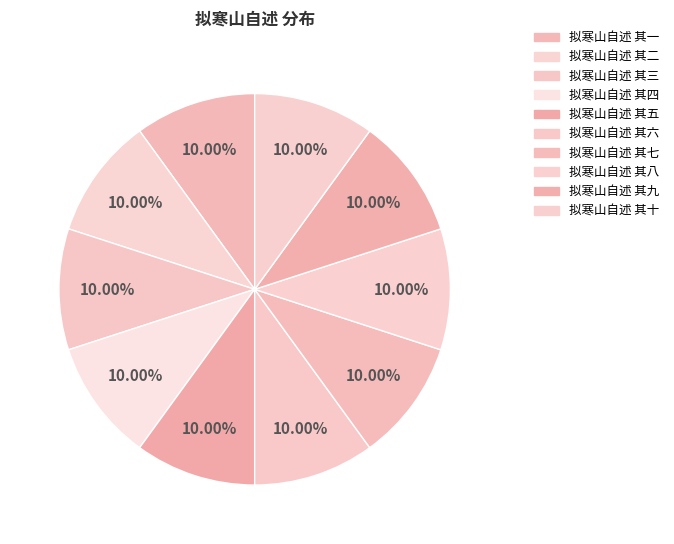

Count the number of slices in the pie.

10